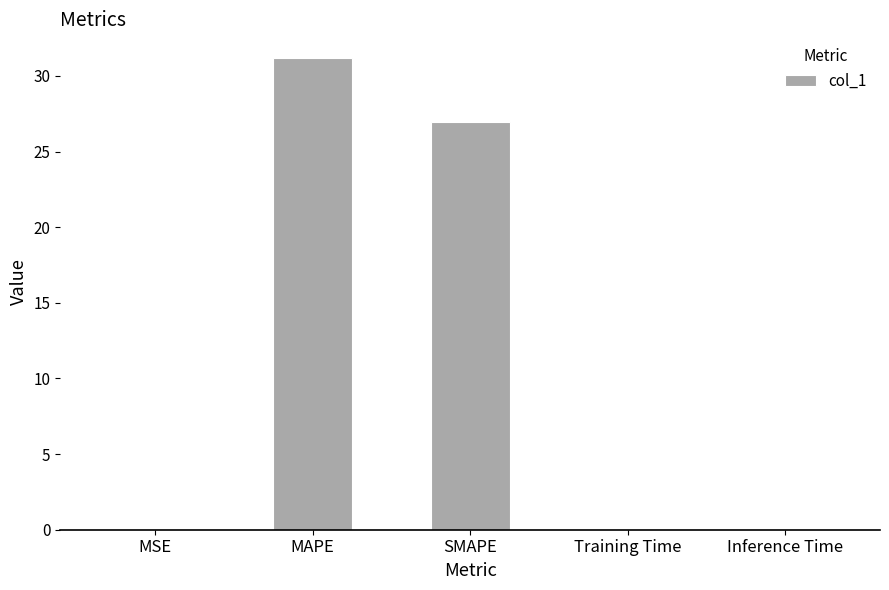

What is the greatest value displayed?

31.2